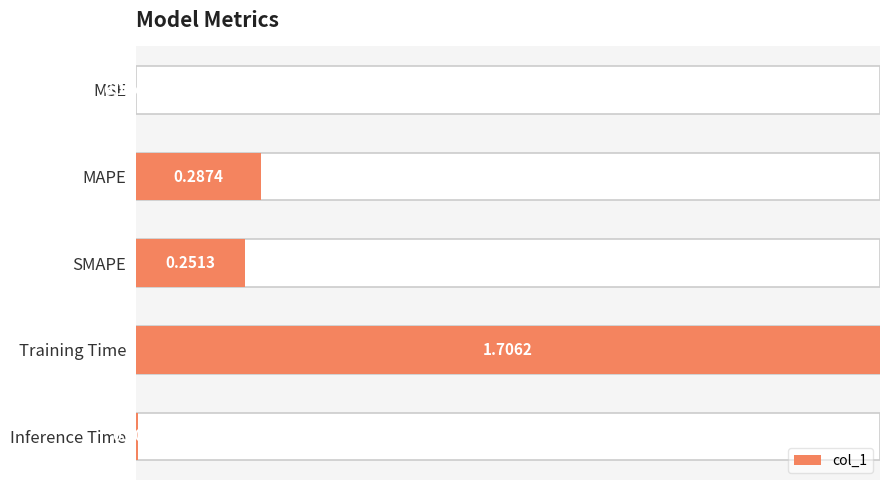

The value at 1 is 0.2. True or false?

True